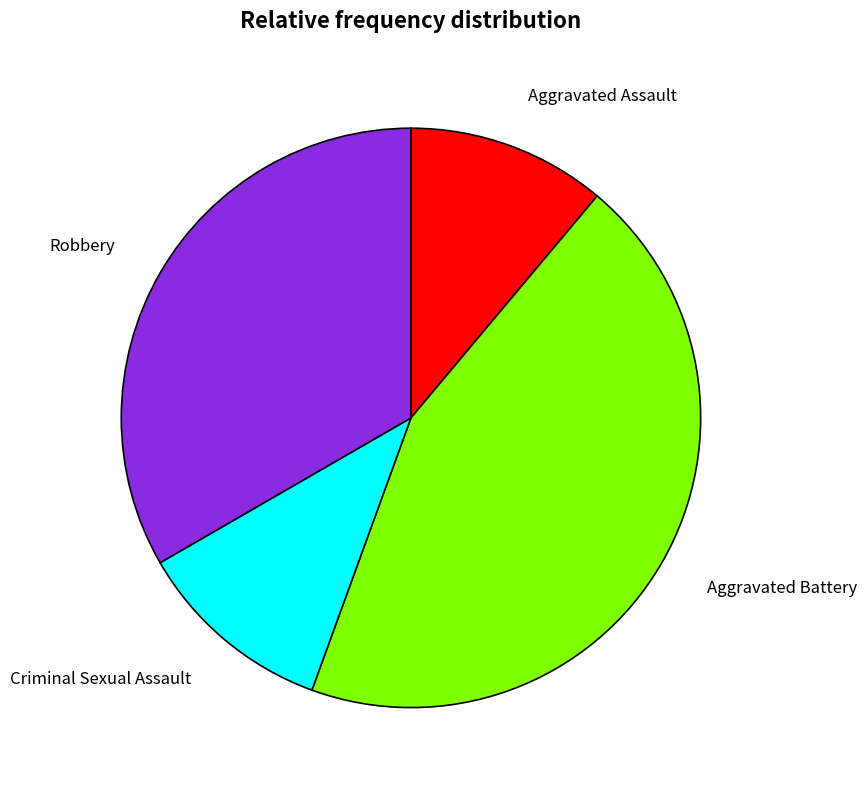

Which slice is the largest?

Aggravated Battery